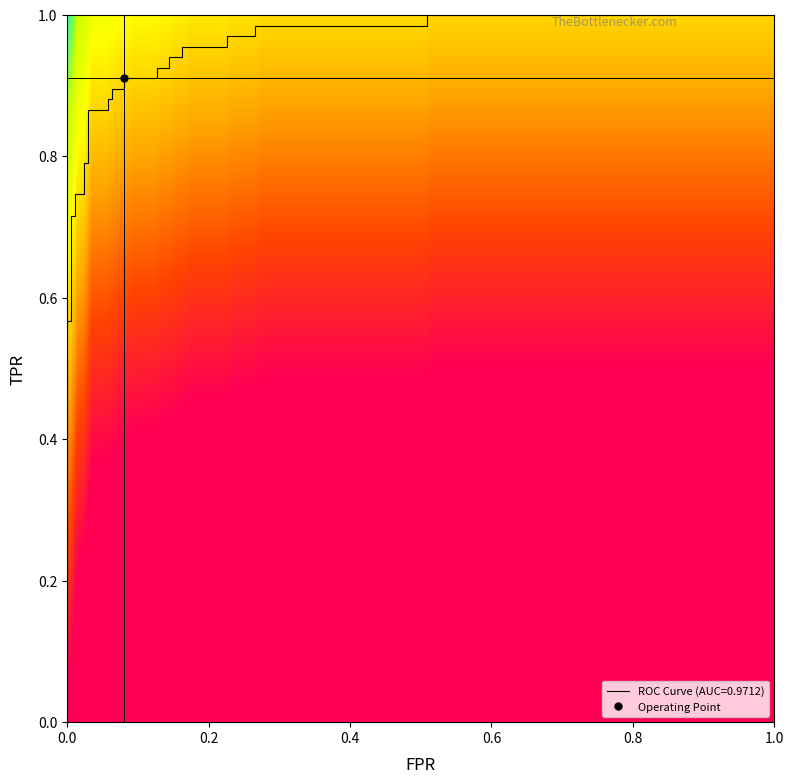

Reading right to left, transcribe all the data shown in this chart.

fpr: 1.0	0.5	0.5	0.3	0.3	0.2	0.2	0.2	0.2	0.1	0.1	0.1	0.1	0.1	0.1	0.1	0.1	0.1	0.1	0.0	0.0	0.0	0.0	0.0	0.0	0.0	0.0	0.0	0.0
tpr: 1.0	1.0	1.0	1.0	1.0	1.0	1.0	1.0	0.9	0.9	0.9	0.9	0.9	0.9	0.9	0.9	0.9	0.9	0.9	0.9	0.8	0.8	0.7	0.7	0.7	0.7	0.6	0.6	0.0
roc_auc: 1.0	1.0	1.0	1.0	1.0	1.0	1.0	1.0	1.0	1.0	1.0	1.0	1.0	1.0	1.0	1.0	1.0	1.0	1.0	1.0	1.0	1.0	1.0	1.0	1.0	1.0	1.0	1.0	1.0